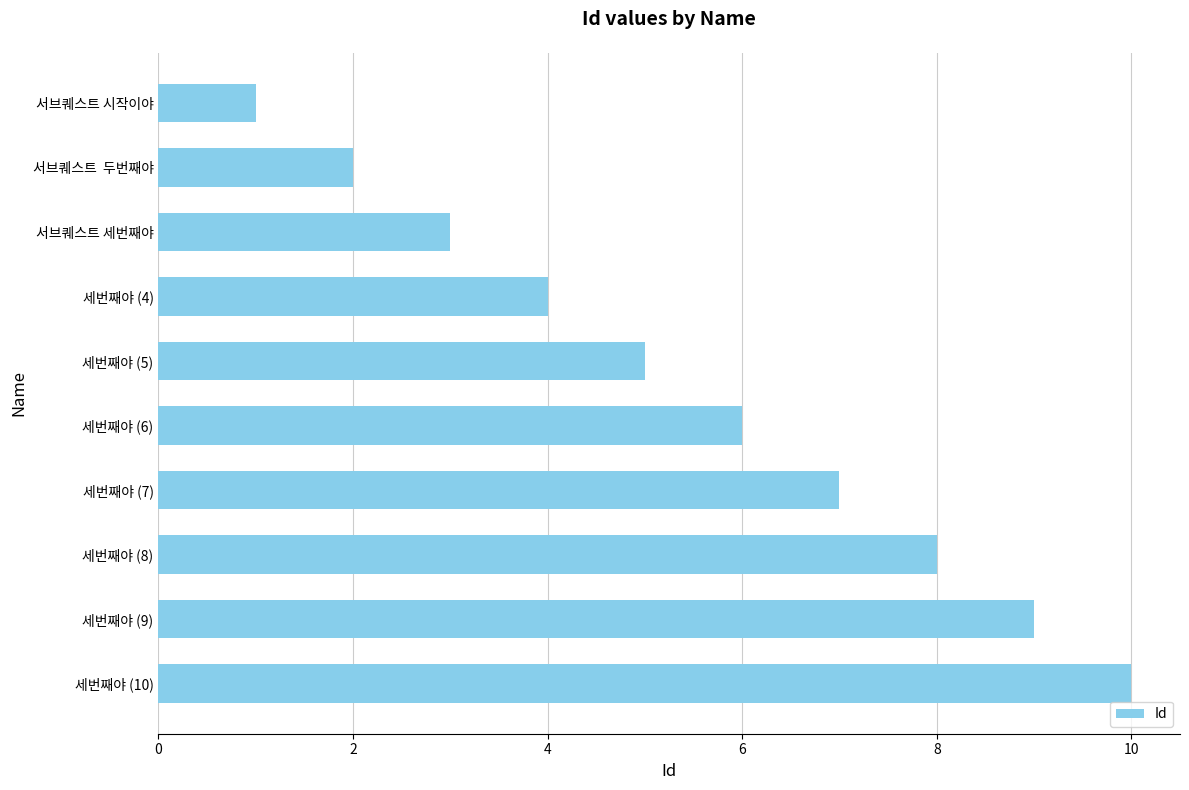

Approximately how many times larger is the value at 세번째야 (10) compared to 세번째야 (9)?

1.1